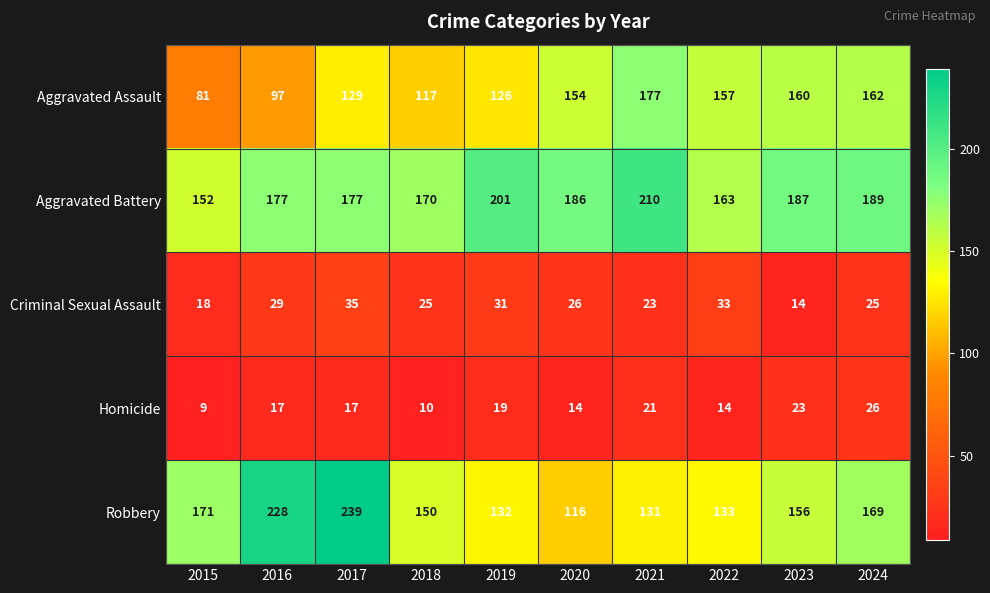

What is the total value across all series at 2022?

500